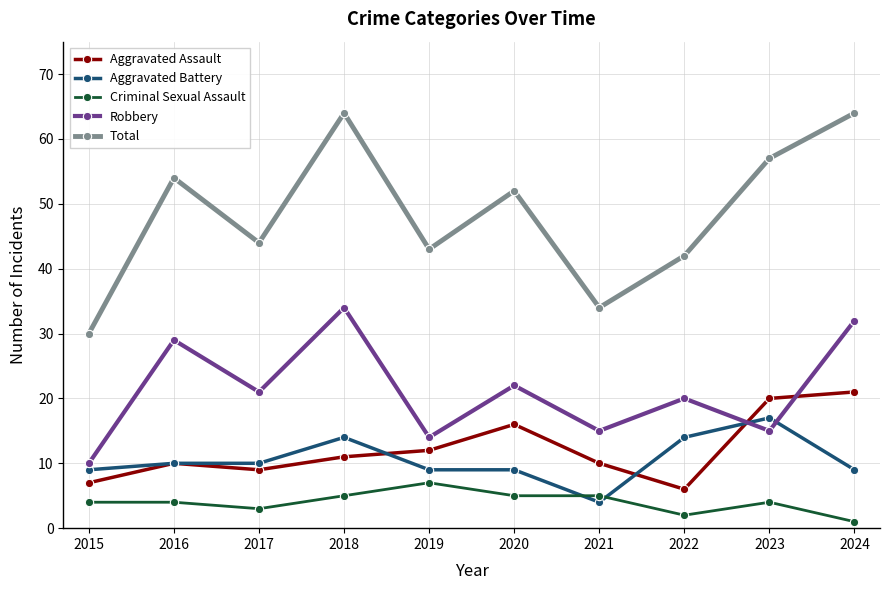

At how many categories does at least one series exceed 22?

10